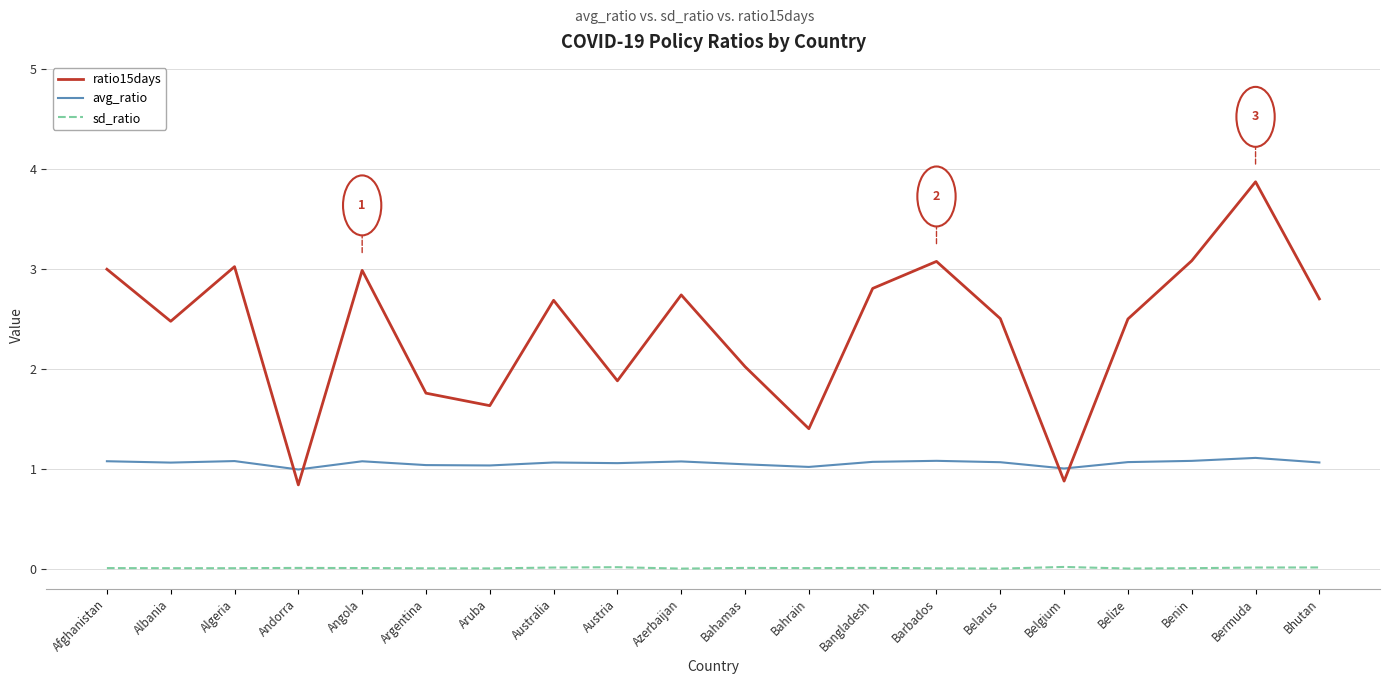

True or false: ratio15days has more than 0 points higher than both neighbors.

True